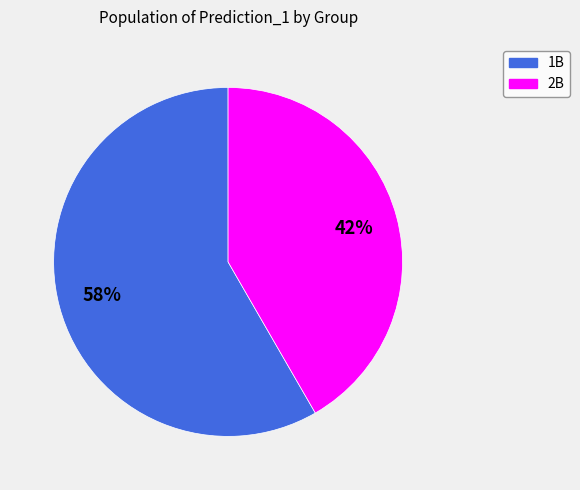

Count the number of slices in the pie.

2